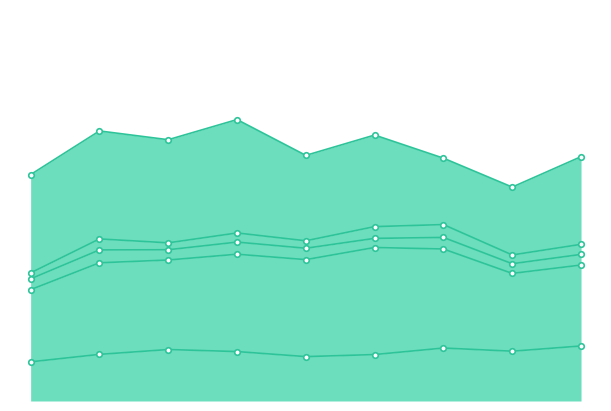

Between 0 and 7, which is larger?

7